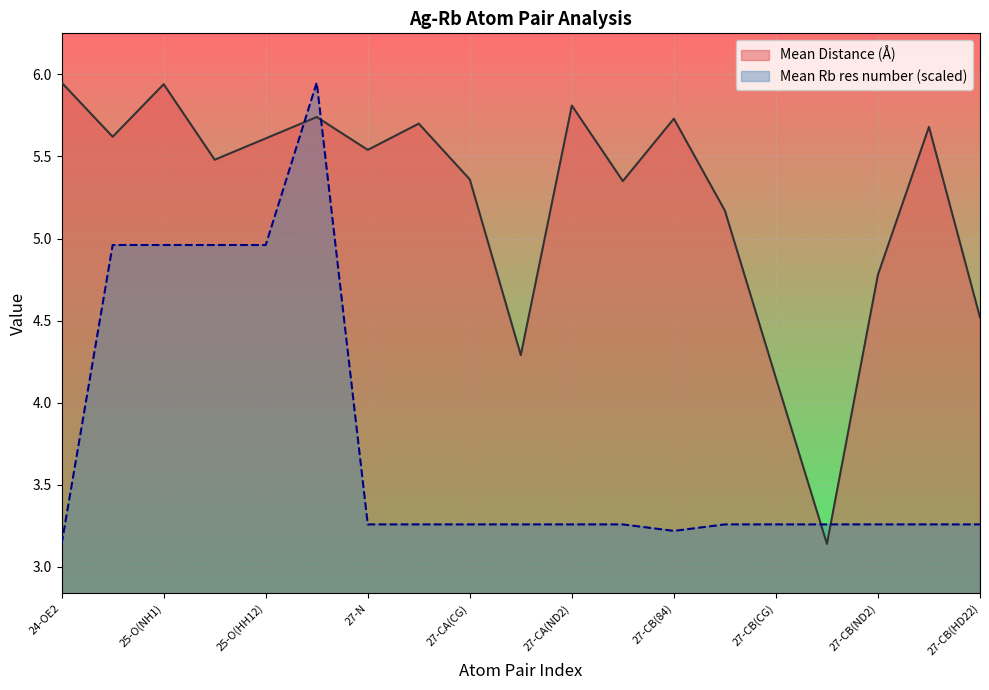

What is the average value of the Mean Distance (Angstroms) series?

5.2